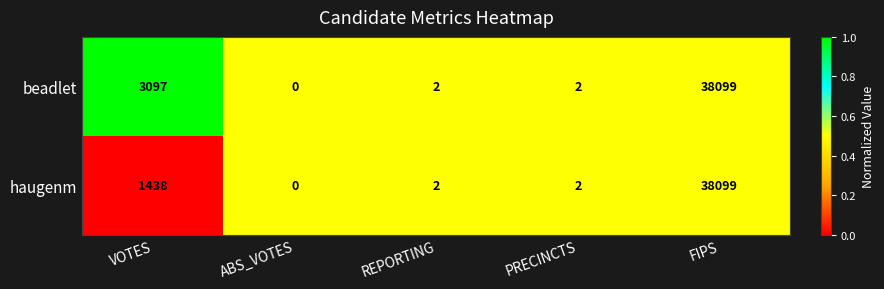

What is the sum of the beadlet values at ABS_VOTES and FIPS?

38099